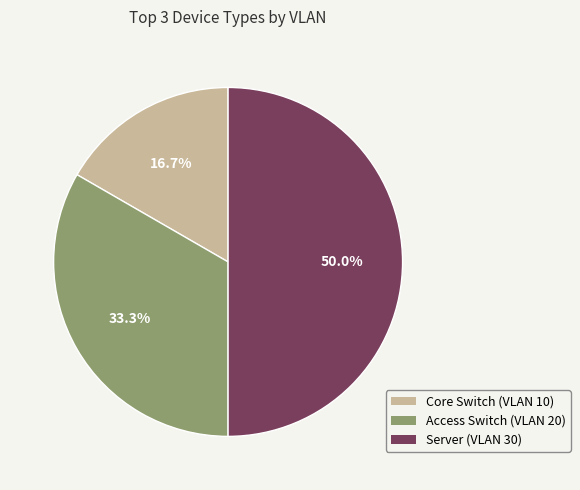

Approximately how many times larger is the value at Core Switch (VLAN 10) compared to Access Switch (VLAN 20)?

0.5